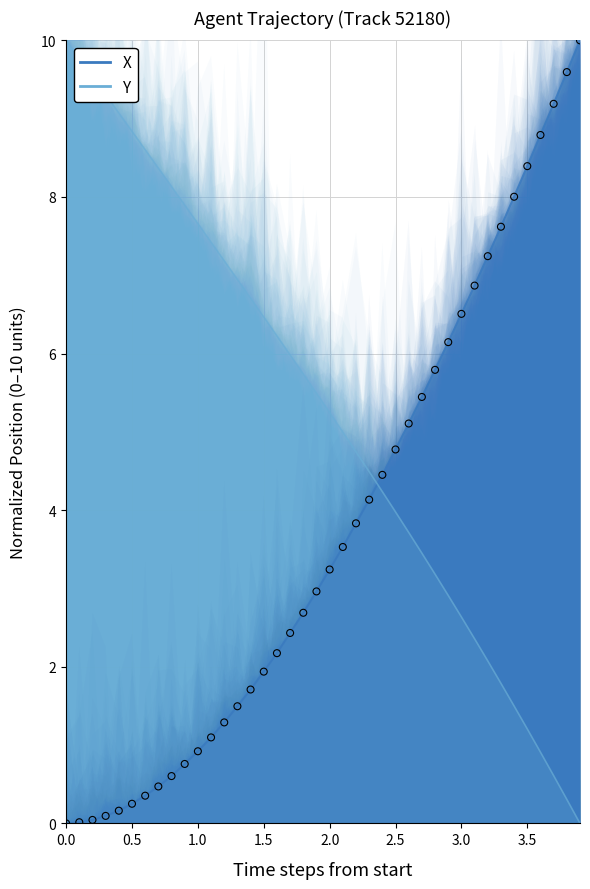

Which series contains the highest Y value?

X